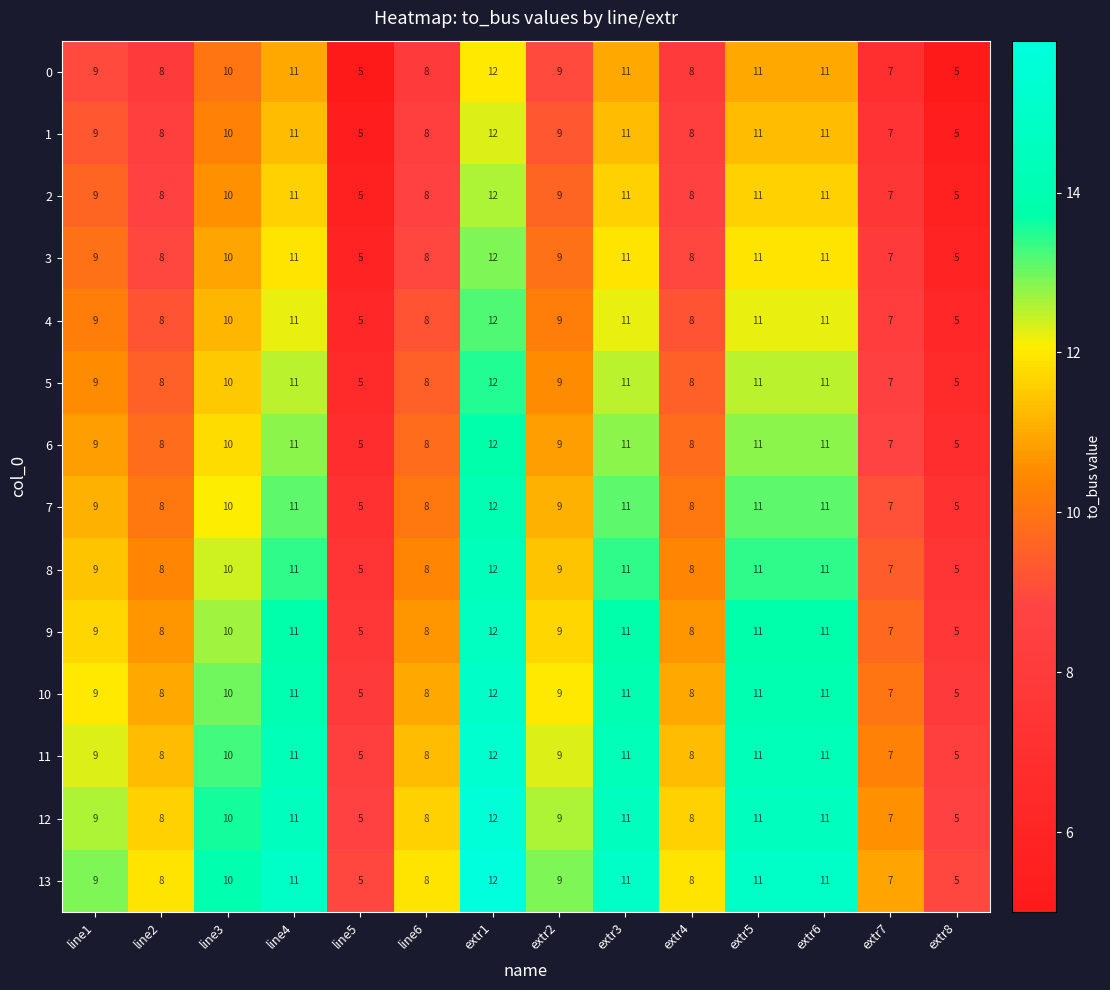

At which category is the sum across all series the highest?

extr1